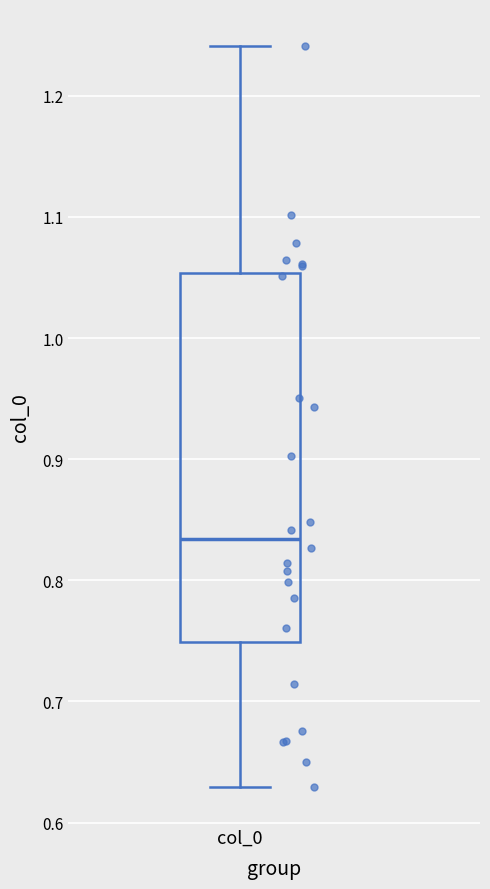

Where does the lower whisker of the box for col_0 end on the y-axis? The values are not printed on the chart, so give them approximately, as read against the axis.

0.63